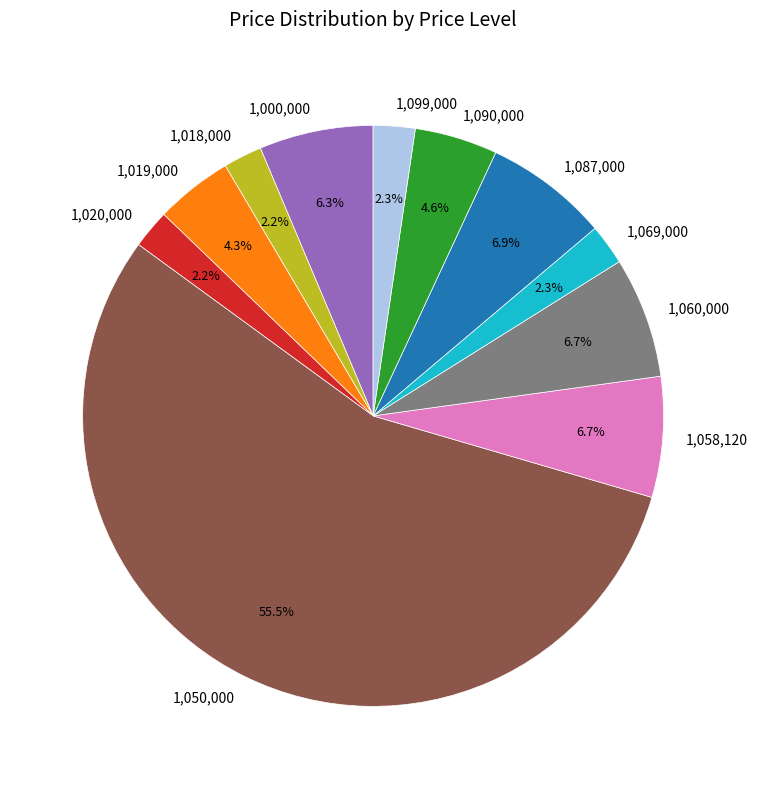

Combined, what portion of the pie is 1,018,000 and 1,058,120?

8.9%